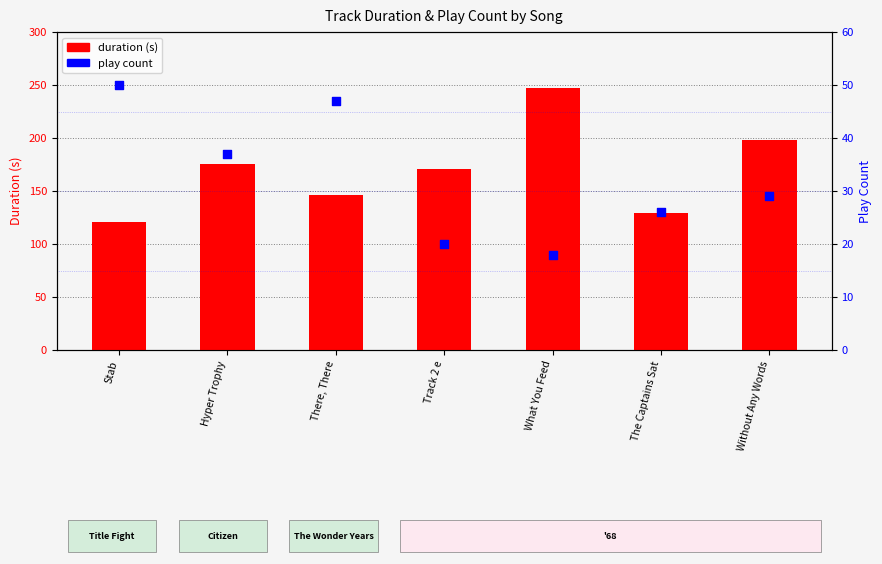

What are all the series names shown in the legend?

duration (s), play count